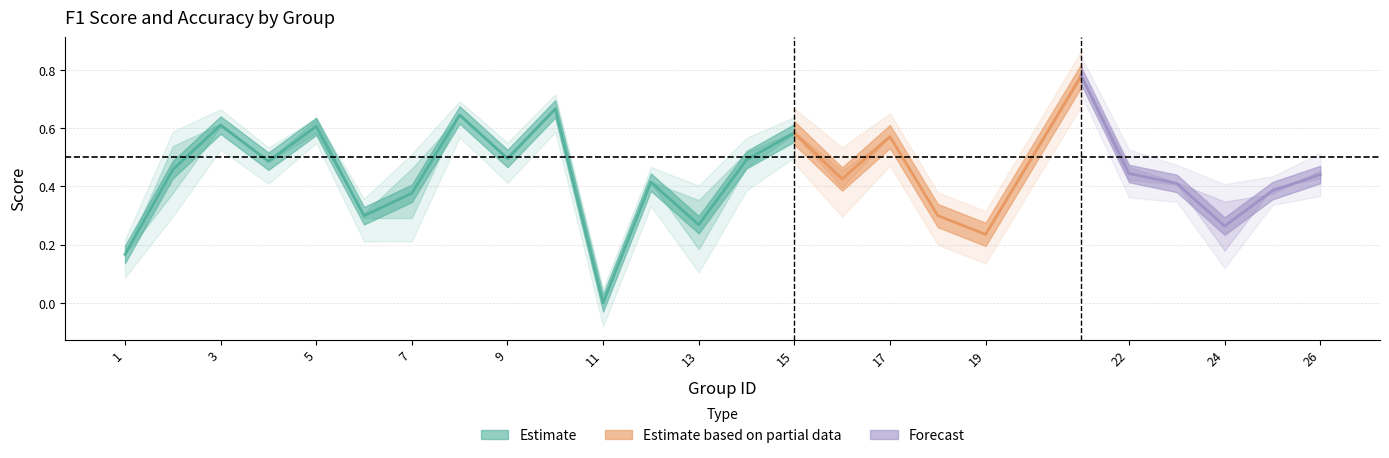

What is the value of the kappa point at the 20th from the left?

0.6